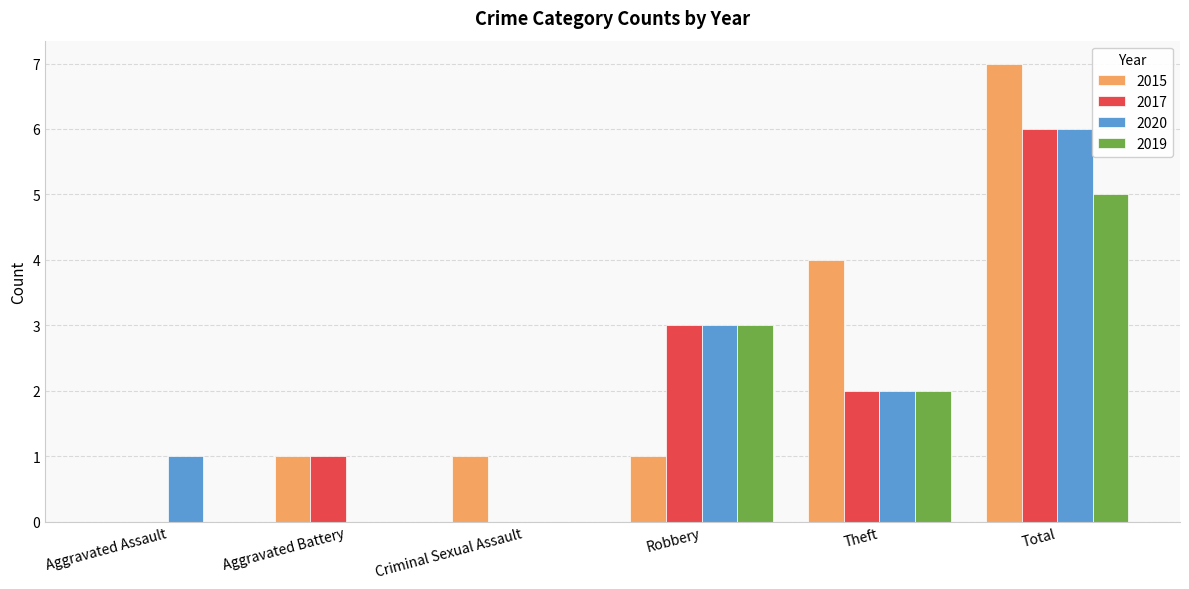

What is the sum of all 2017 values?

12